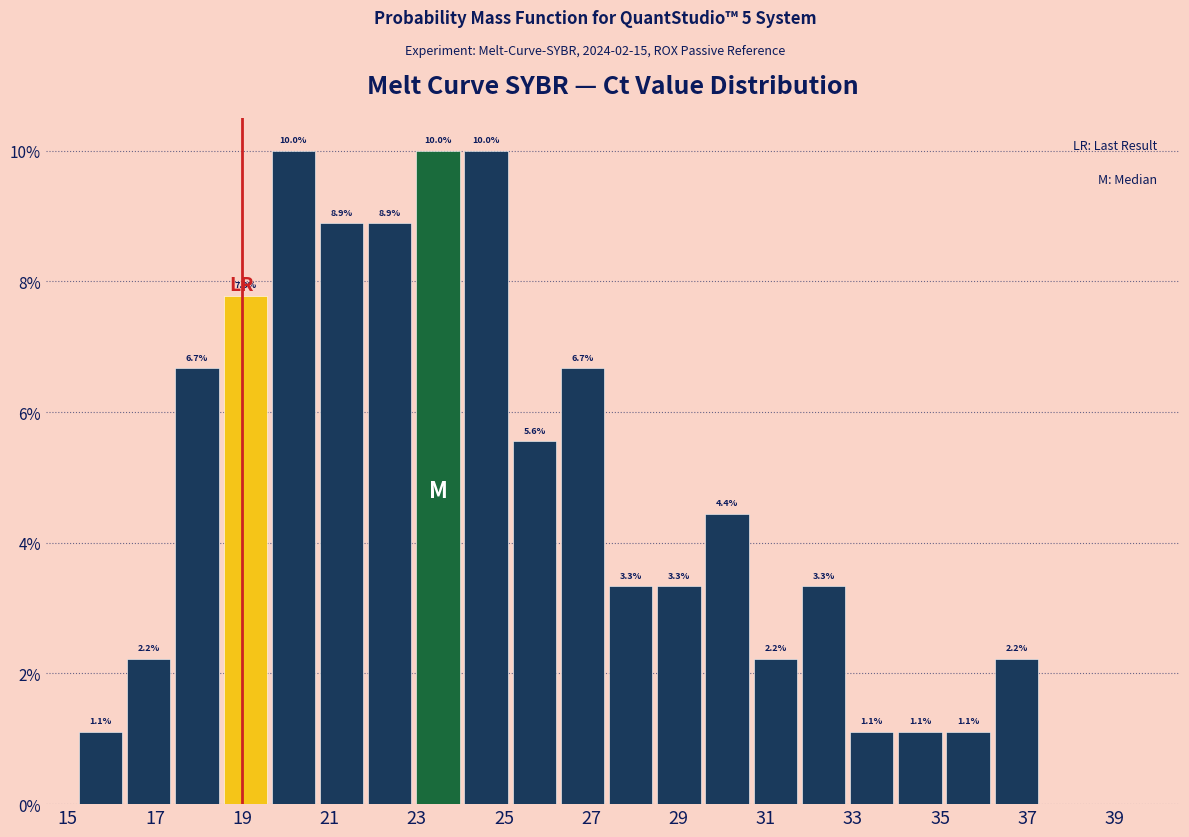

Reading left to right, transcribe this chart: for each bar, give the range it covers on the x-axis and its height. The bar edges are not printed on the chart, so give them approximately, as read against the axis.

15.2 to 16.4: 1.1
16.4 to 17.4: 2.2
17.4 to 18.6: 6.7
18.6 to 19.6: 7.8
19.6 to 20.8: 10.0
20.8 to 21.8: 8.9
21.8 to 23.0: 8.9
23.0 to 24.0: 10.0
24.0 to 25.2: 10.0
25.2 to 26.2: 5.6
26.2 to 27.4: 6.7
27.4 to 28.4: 3.3
28.4 to 29.6: 3.3
29.6 to 30.6: 4.4
30.6 to 31.8: 2.2
31.8 to 32.8: 3.3
32.8 to 34.0: 1.1
34.0 to 35.0: 1.1
35.0 to 36.2: 1.1
36.2 to 37.4: 2.2